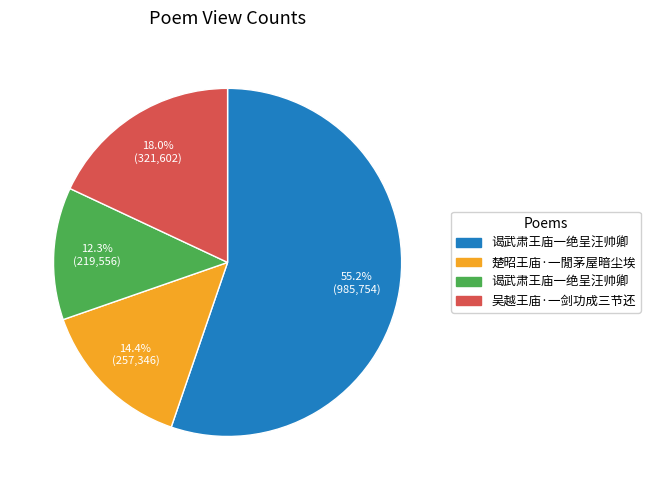

Count the number of slices in the pie.

4